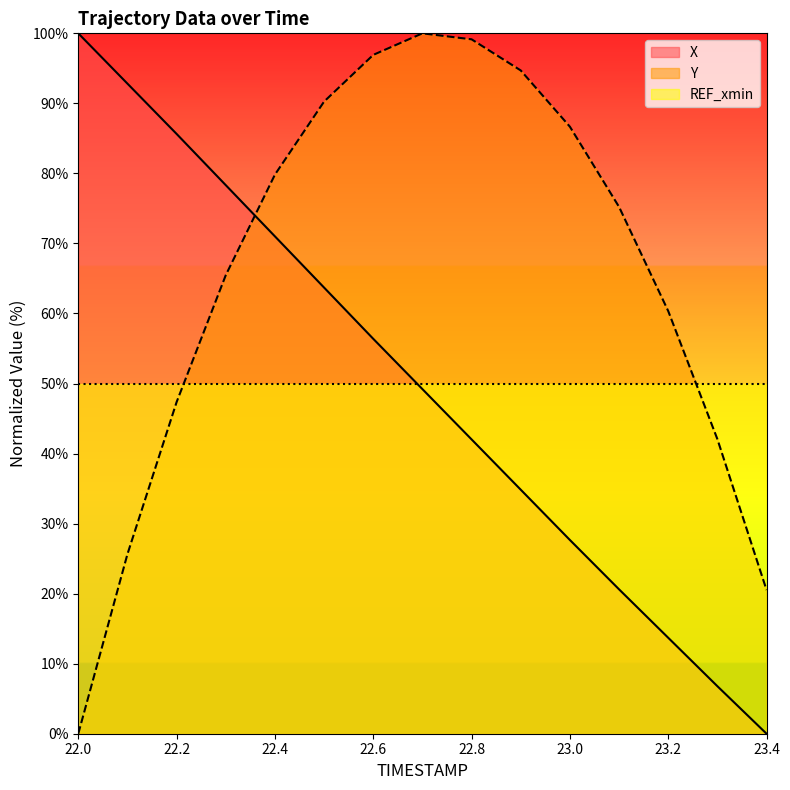

True or false: Y has more than 1 interior local peaks.

False